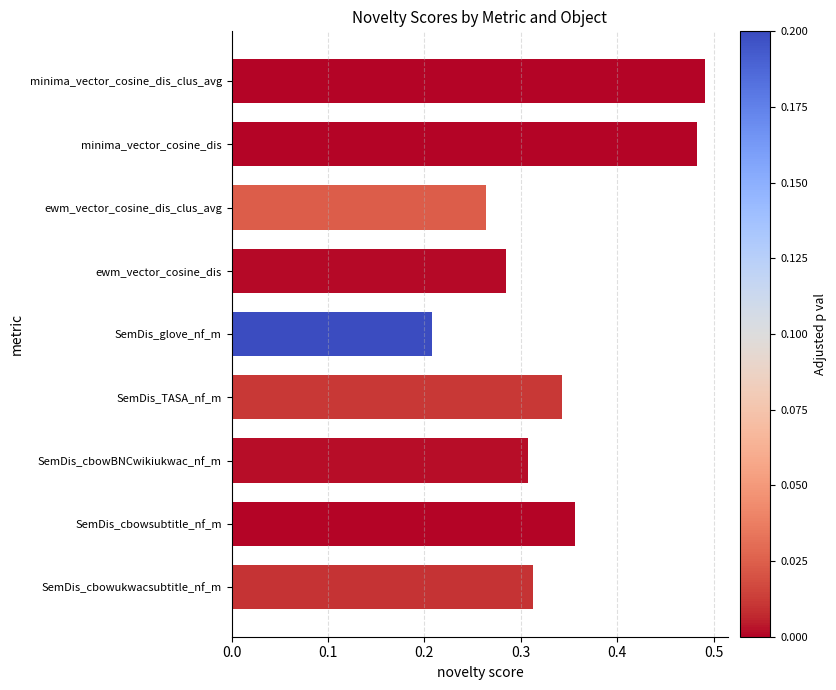

Between SemDis_cbowsubtitle_nf_m and SemDis_TASA_nf_m, which is larger?

SemDis_cbowsubtitle_nf_m